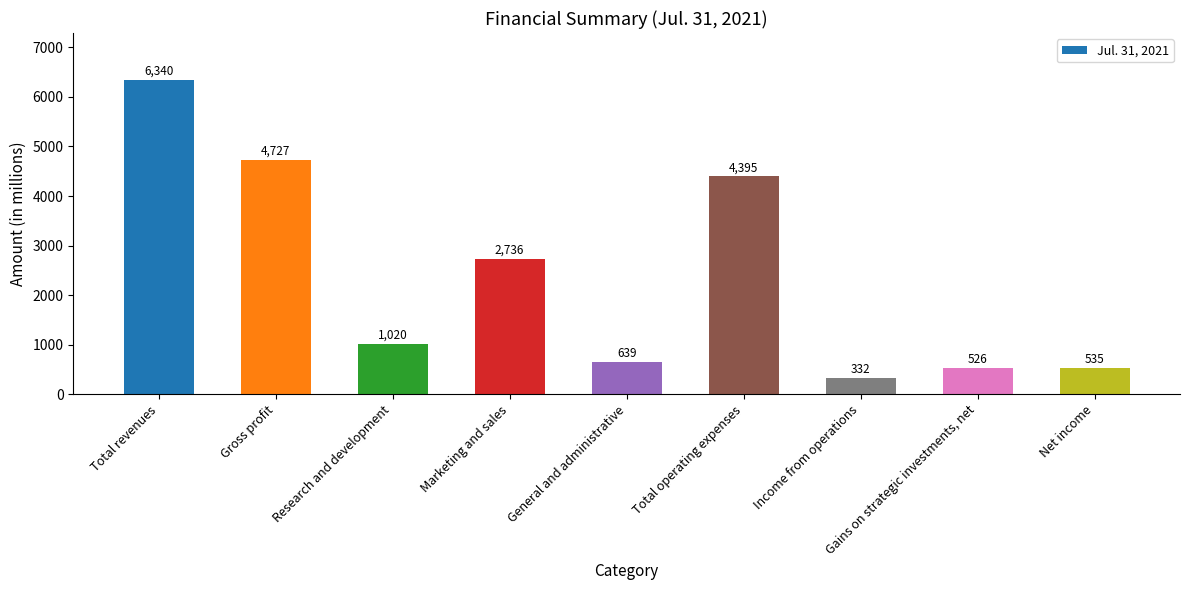

Read the value at Gains on strategic investments, net, to the nearest 100.

500